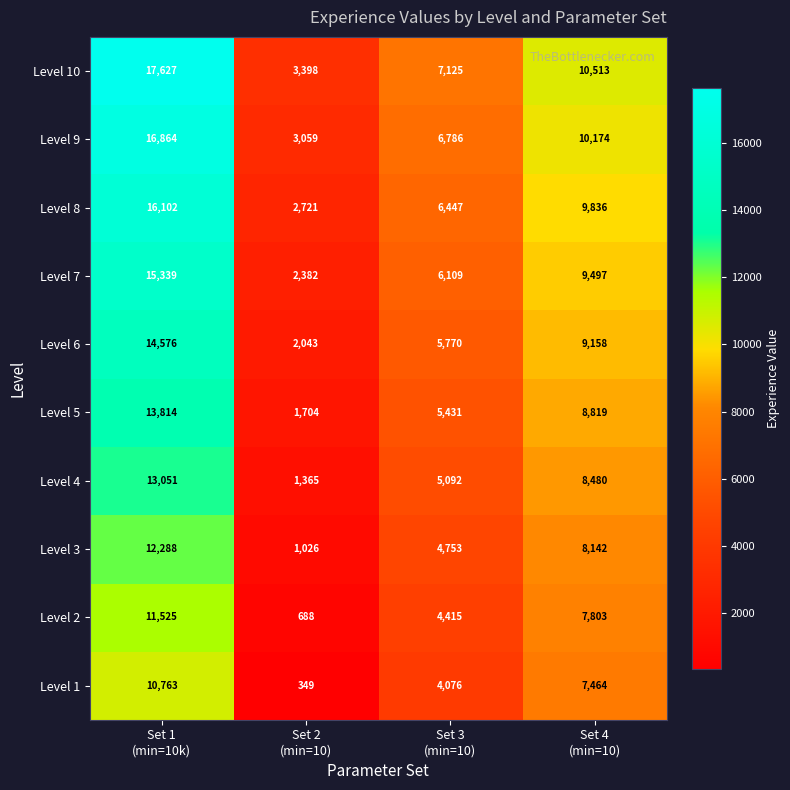

What is the minimum value for Level 6?

2043